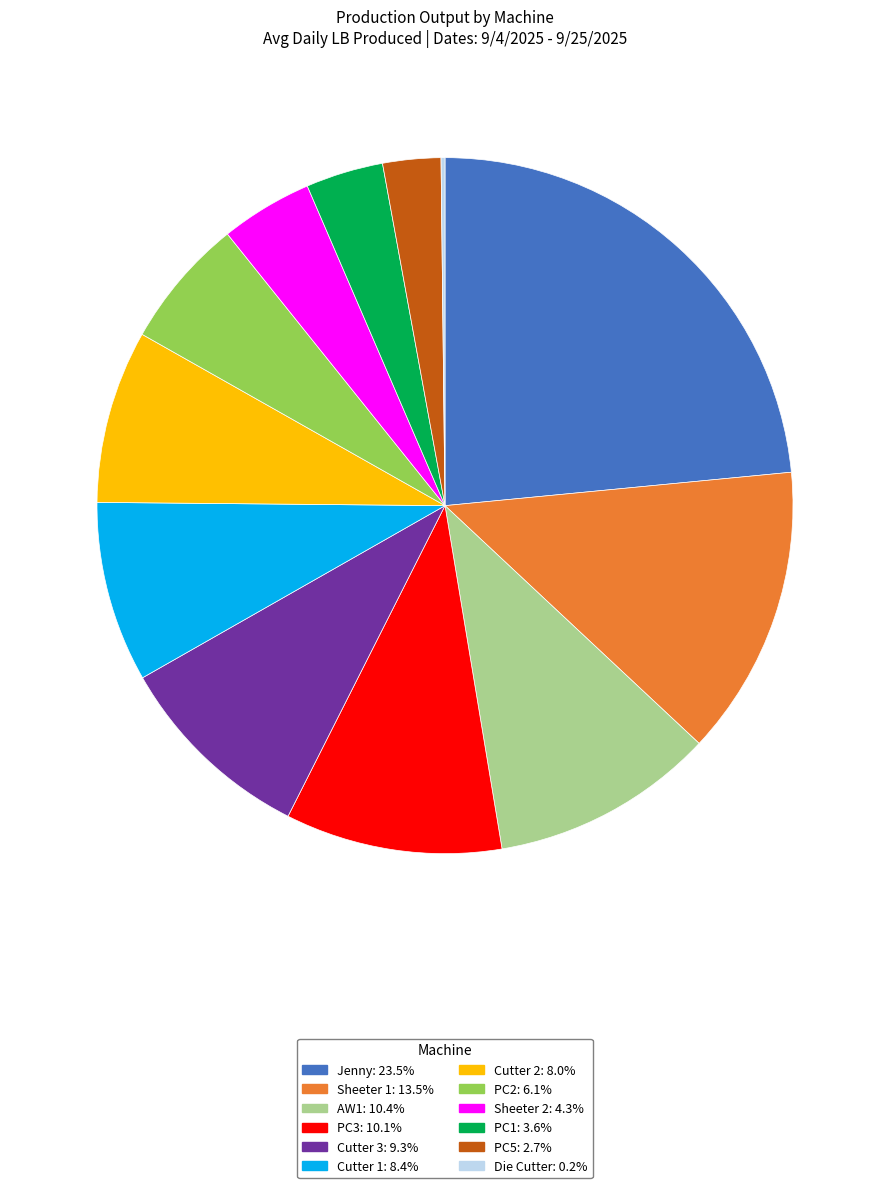

Which category has the biggest portion of the pie?

Jenny